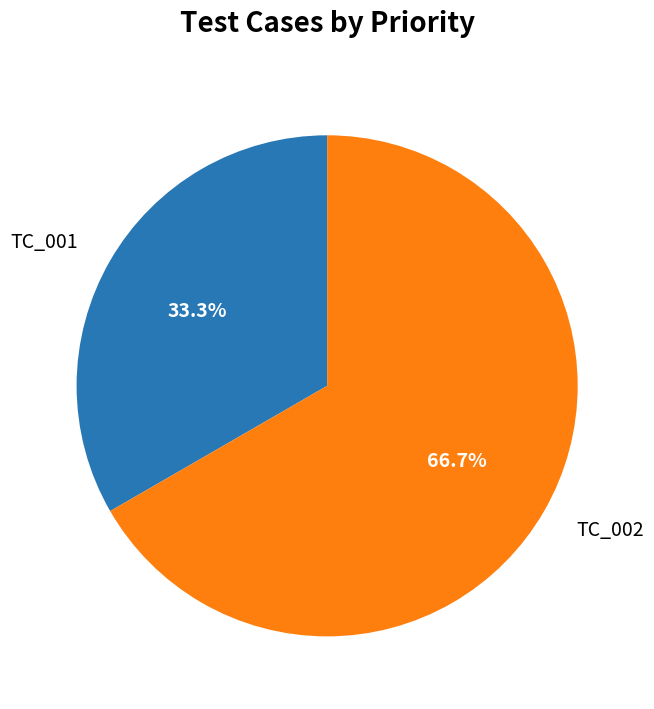

How many slices are in this pie chart?

2